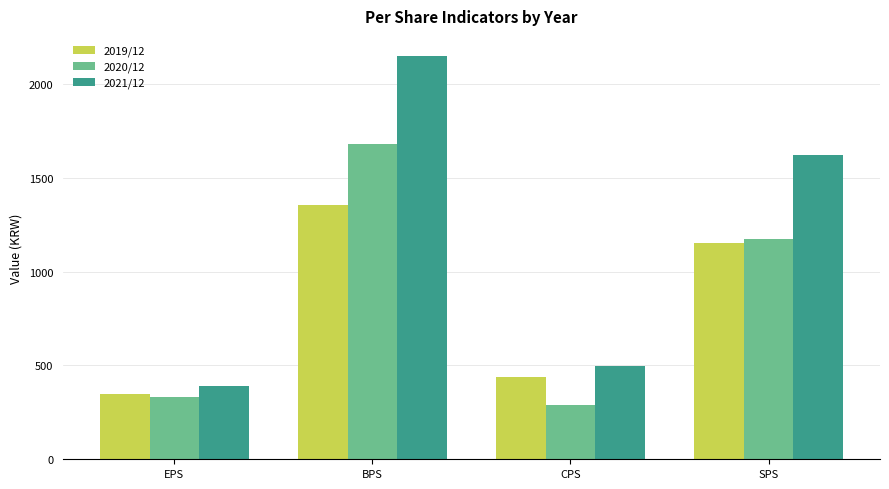

What is the spread (max minus min) of values at EPS?

59